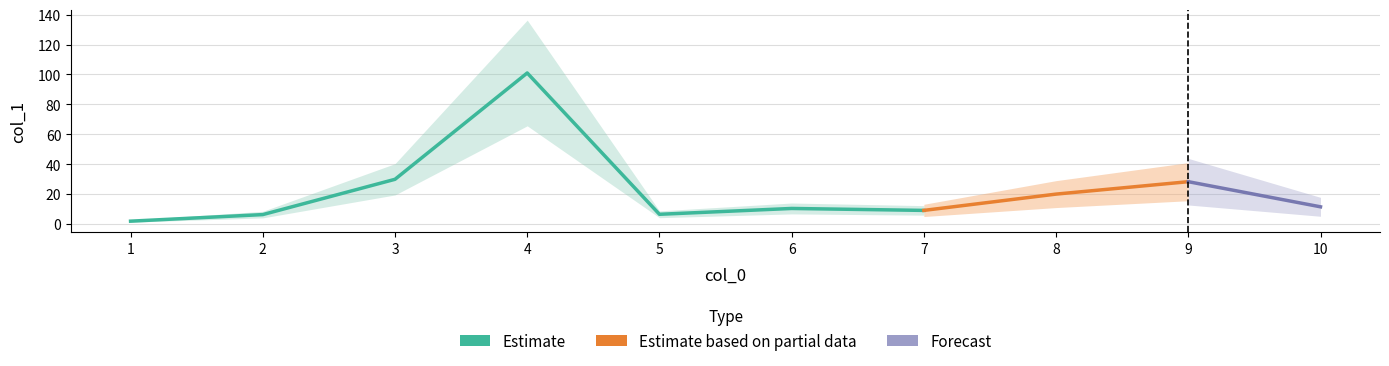

True or false: there are more than 2 points higher than both neighbors.

True